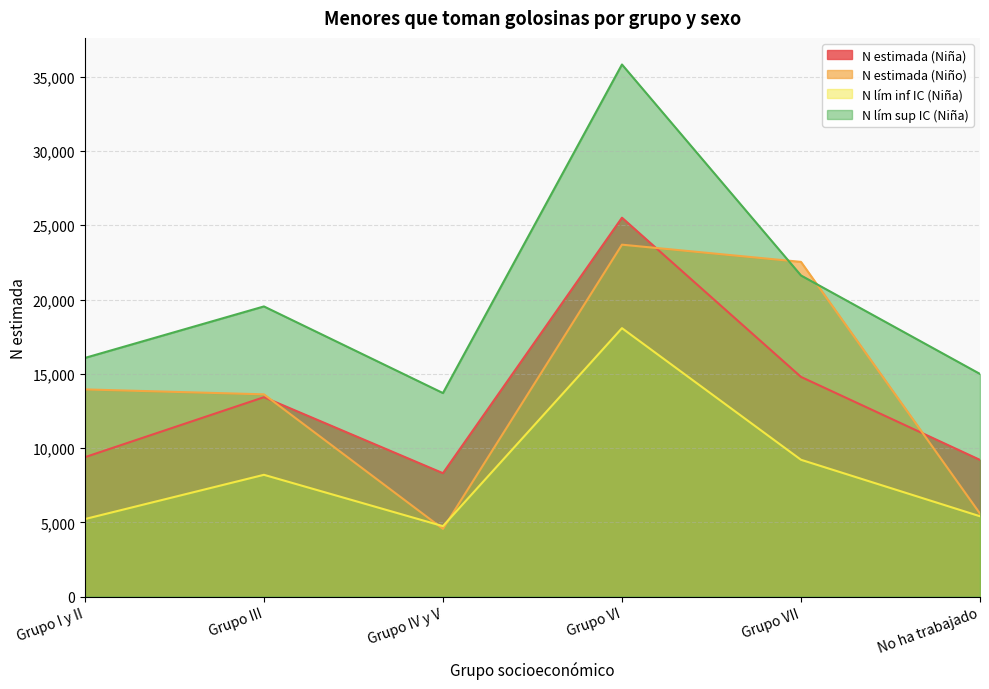

Which series has the widest spread of values?

N lím sup IC (Niña)